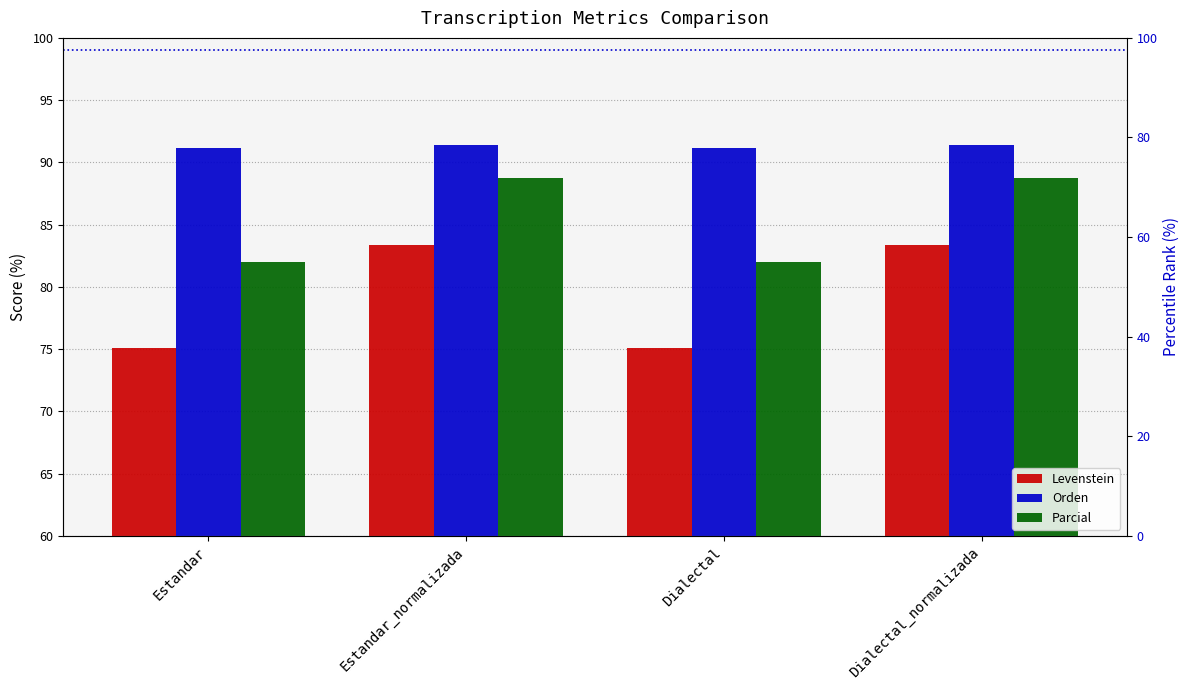

How many bars are there in each group?

3